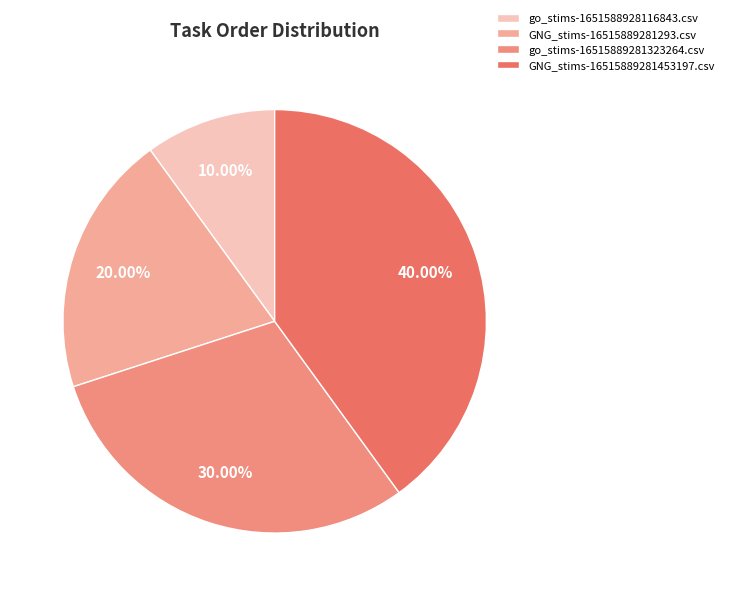

Which slice is the smallest?

go_stims-1651588928116843.csv